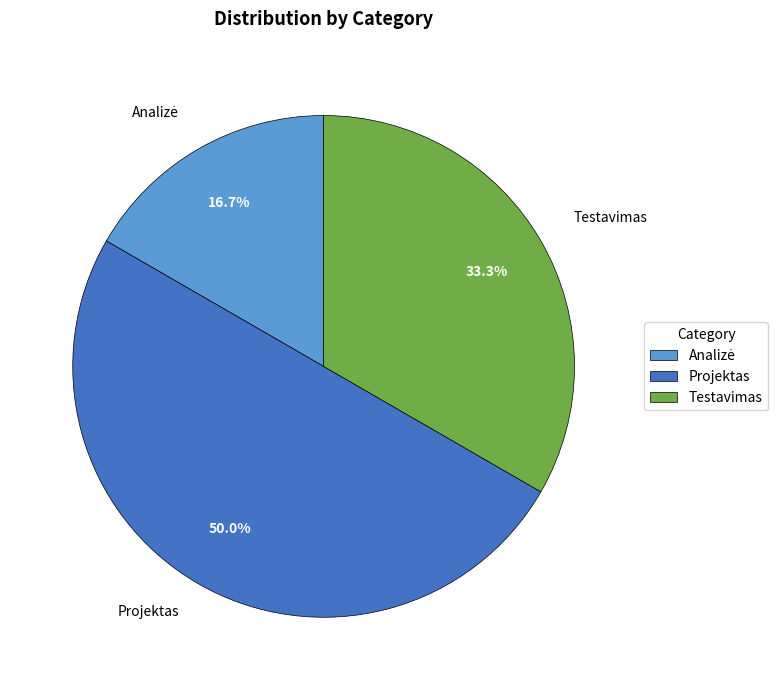

How many slices are in this pie chart?

3